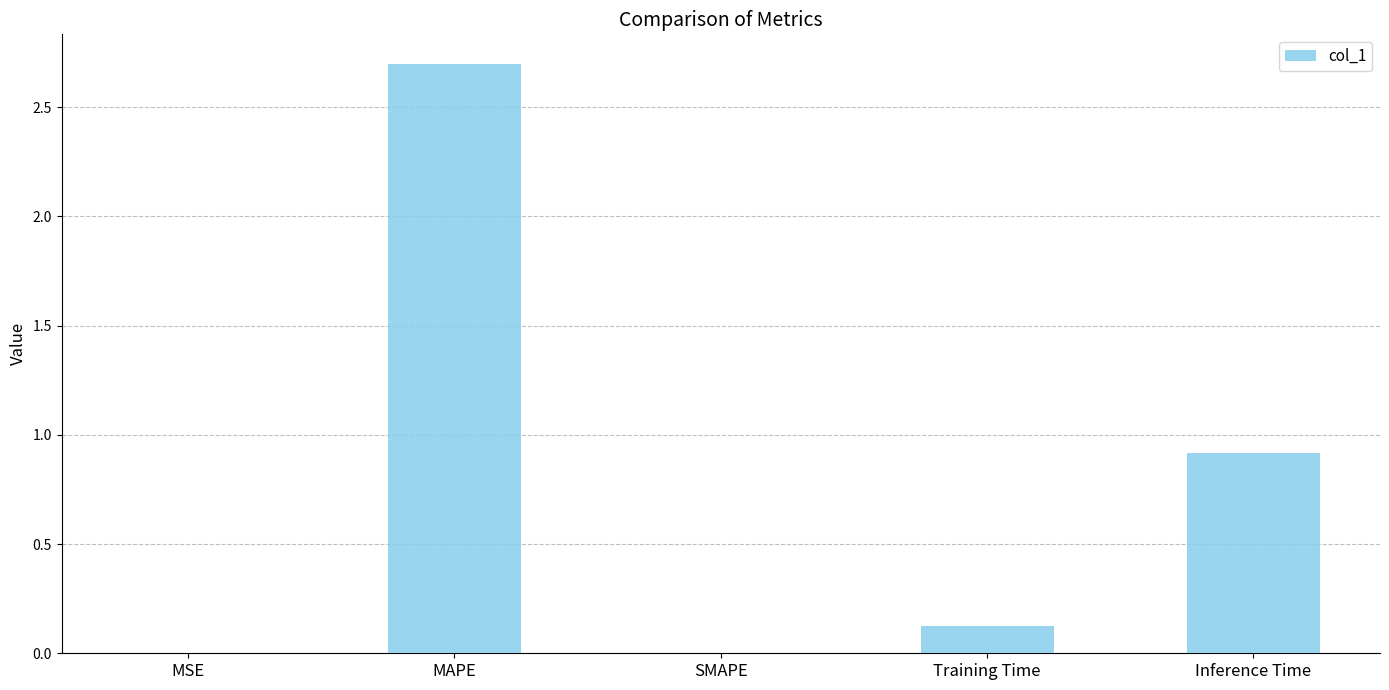

What is the sum of the values at MAPE and MSE?

2.7